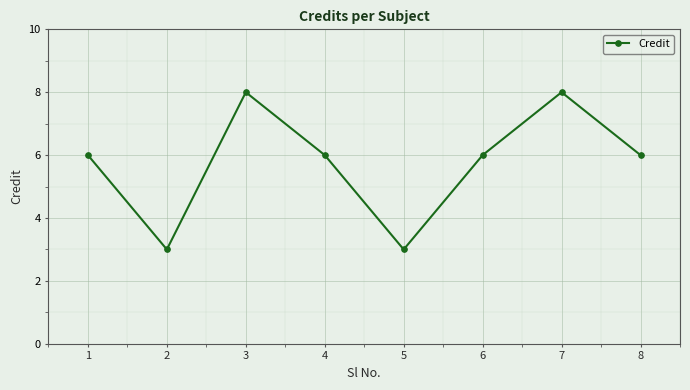

What is the minimum value shown in the chart?

3